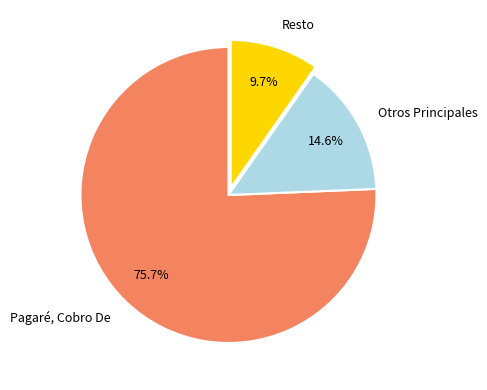

How many segments does this pie chart have?

3